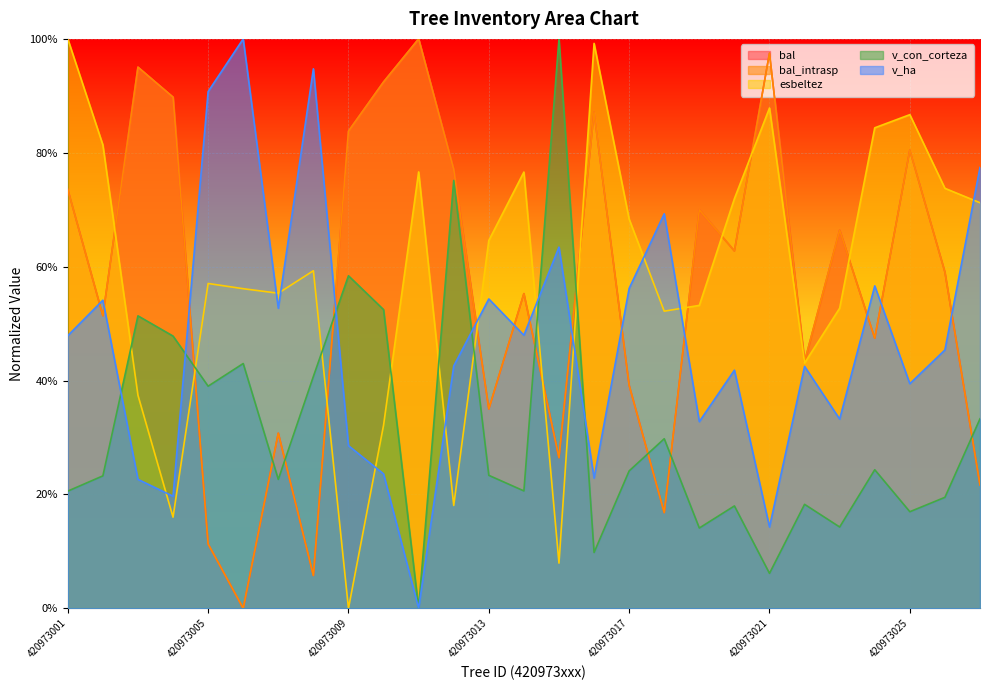

Does the chart display data point markers on the line(s)?

No